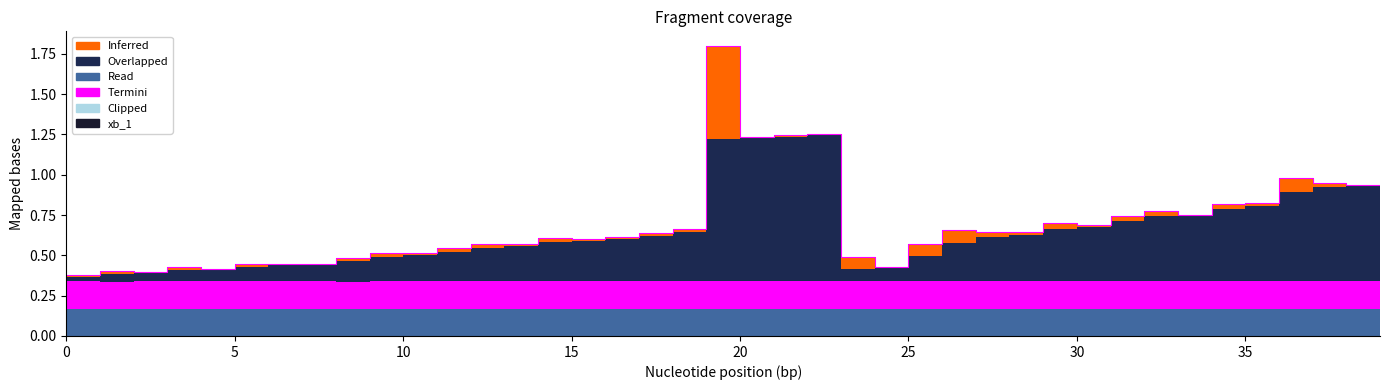

Reading left to right, list all the values displayed in this chart.

Inferred: 0.0	0.0	0.0	0.0	0.0	0.0	0.0	0.0	0.0	0.0	0.0	0.0	0.0	0.0	0.0	0.0	0.0	0.0	0.0	0.0	0.6	0.0	0.0	0.0	0.1	0.0	0.1	0.1	0.0	0.0	0.0	0.0	0.0	0.0	0.0	0.0	0.0	0.1	0.0	0.0
Overlapped: 0.0	0.0	0.0	0.1	0.1	0.1	0.1	0.1	0.1	0.1	0.1	0.2	0.2	0.2	0.2	0.2	0.3	0.3	0.3	0.3	0.9	0.9	0.9	0.9	0.1	0.1	0.2	0.2	0.3	0.3	0.3	0.3	0.4	0.4	0.4	0.4	0.5	0.6	0.6	0.6
Read: 0.2	0.2	0.2	0.2	0.2	0.2	0.2	0.2	0.2	0.2	0.2	0.2	0.2	0.2	0.2	0.2	0.2	0.2	0.2	0.2	0.2	0.2	0.2	0.2	0.2	0.2	0.2	0.2	0.2	0.2	0.2	0.2	0.2	0.2	0.2	0.2	0.2	0.2	0.2	0.2
Termini: 0.2	0.2	0.2	0.2	0.2	0.2	0.2	0.2	0.2	0.2	0.2	0.2	0.2	0.2	0.2	0.2	0.2	0.2	0.2	0.2	0.2	0.2	0.2	0.2	0.2	0.2	0.2	0.2	0.2	0.2	0.2	0.2	0.2	0.2	0.2	0.2	0.2	0.2	0.2	0.2
Clipped: 0.0	0.0	0.0	0.0	0.0	0.0	0.0	0.0	0.0	0.0	0.0	0.0	0.0	0.0	0.0	0.0	0.0	0.0	0.0	0.0	0.0	0.0	0.0	0.0	0.0	0.0	0.0	0.0	0.0	0.0	0.0	0.0	0.0	0.0	0.0	0.0	0.0	0.0	0.0	0.0
xb_1: 0.0	0.0	0.0	0.0	0.0	0.0	0.0	0.0	0.0	0.0	0.0	0.0	0.0	0.0	0.0	0.0	0.0	0.0	0.0	0.0	0.0	0.0	0.0	0.0	0.0	0.0	0.0	0.0	0.0	0.0	0.0	0.0	0.0	0.0	0.0	0.0	0.0	0.0	0.0	0.0